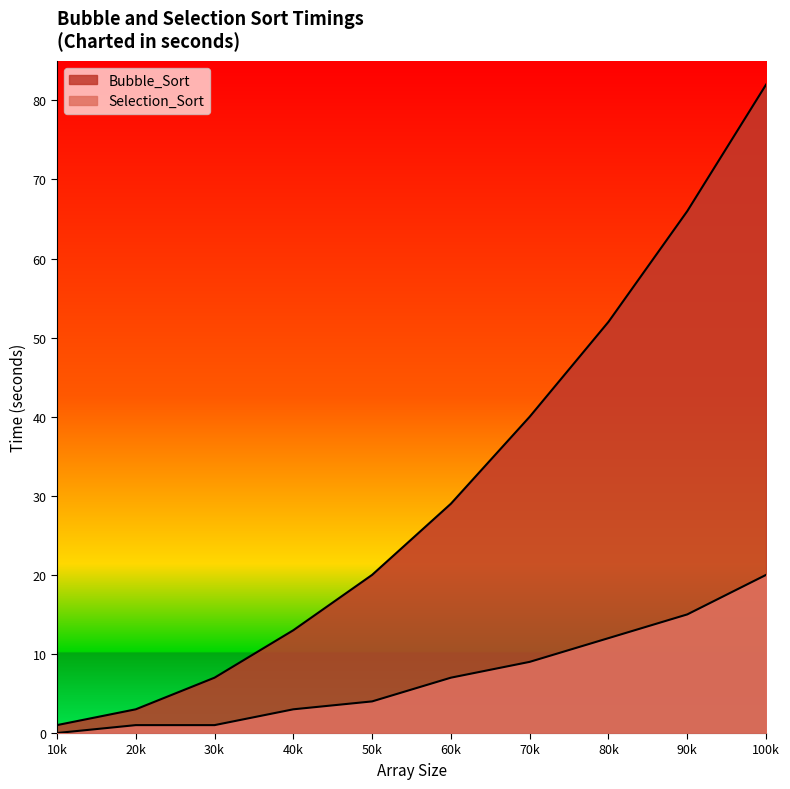

True or false: Selection_Sort and Bubble_Sort intersect in this chart.

False